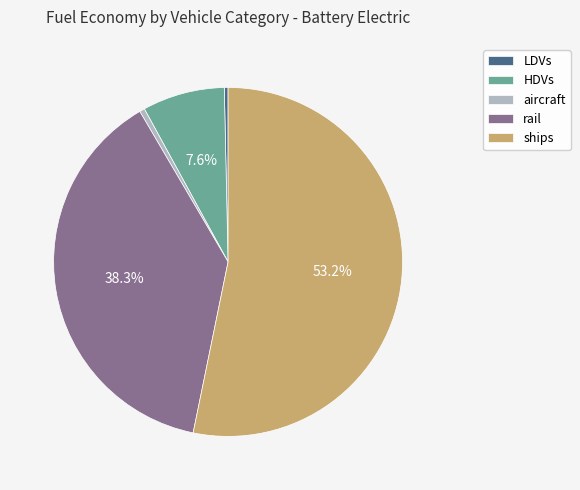

True or false: LDVs accounts for 0% of the total.

True